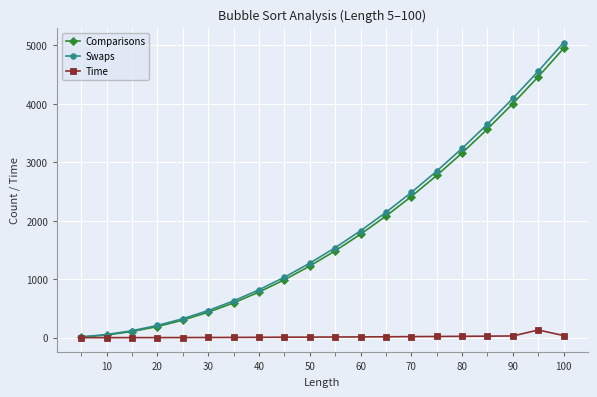

What is the maximum value for Time?

131